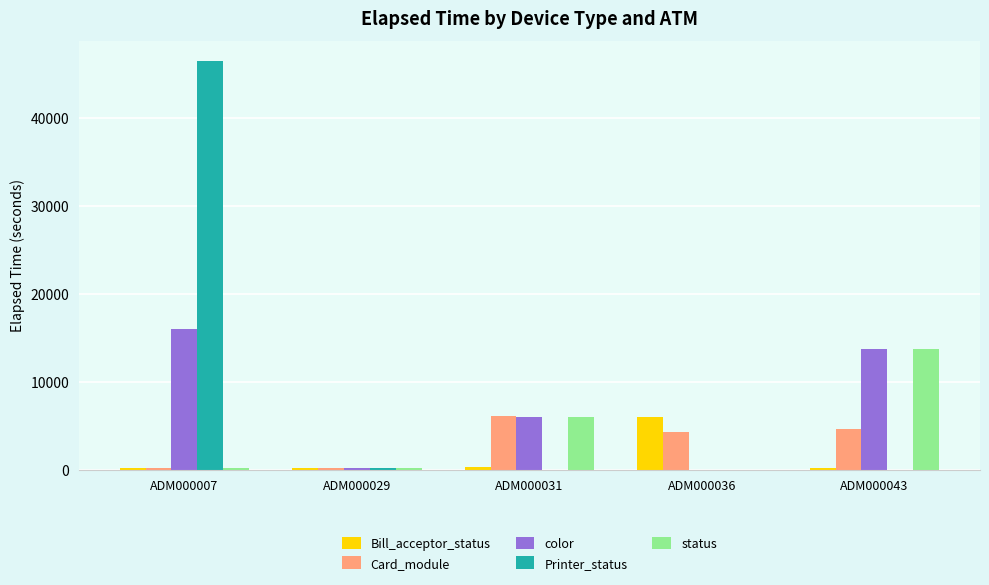

Which category has the highest value in the status series?

ADM000043